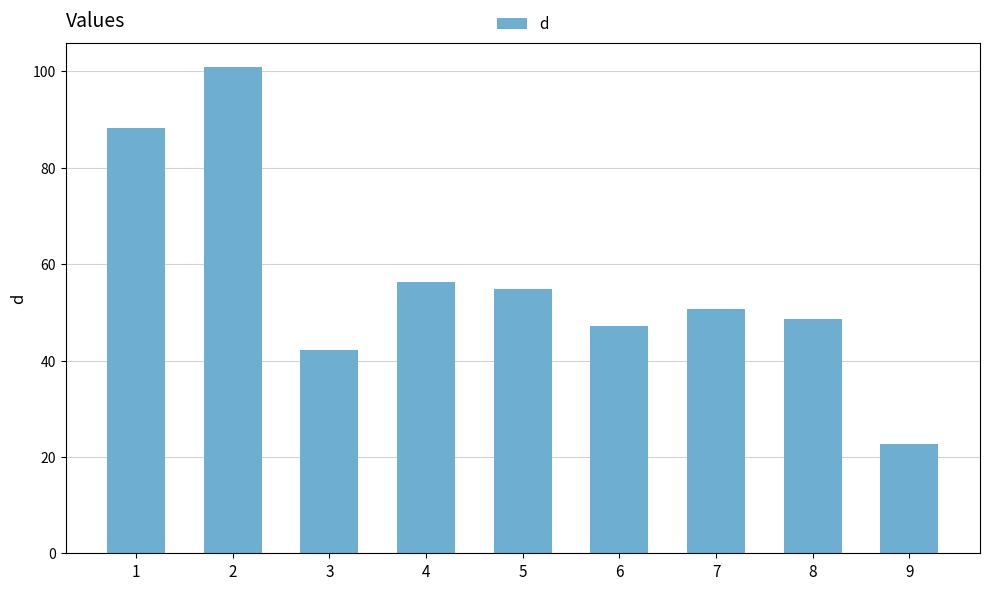

Is it true that the value at 5 is 76.9?

False